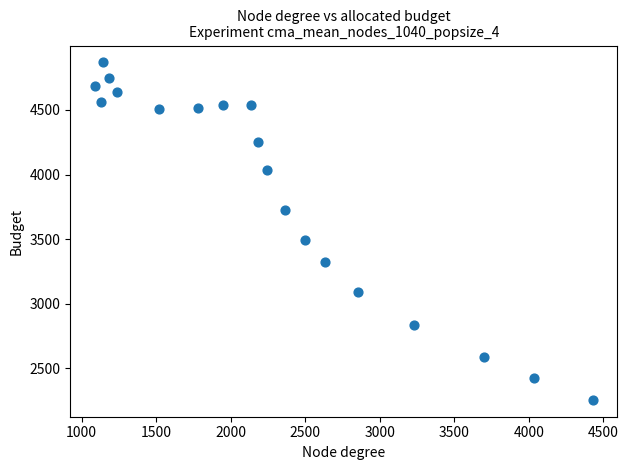

What is the range of X values (max minus min)?

3338.7